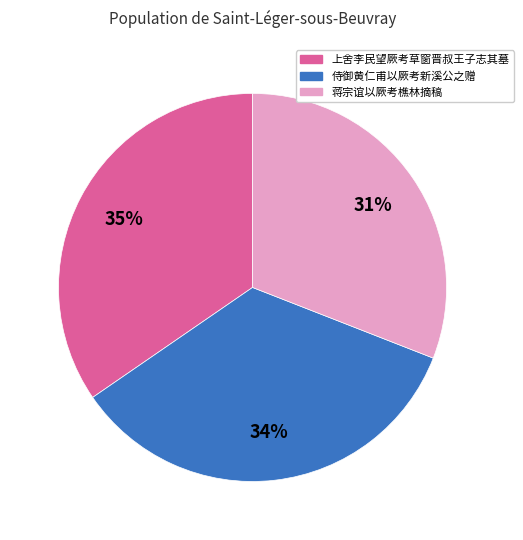

To the nearest percent, what percentage of the pie is 上舍李民望厥考草窗晋叔王子志其墓?

35%